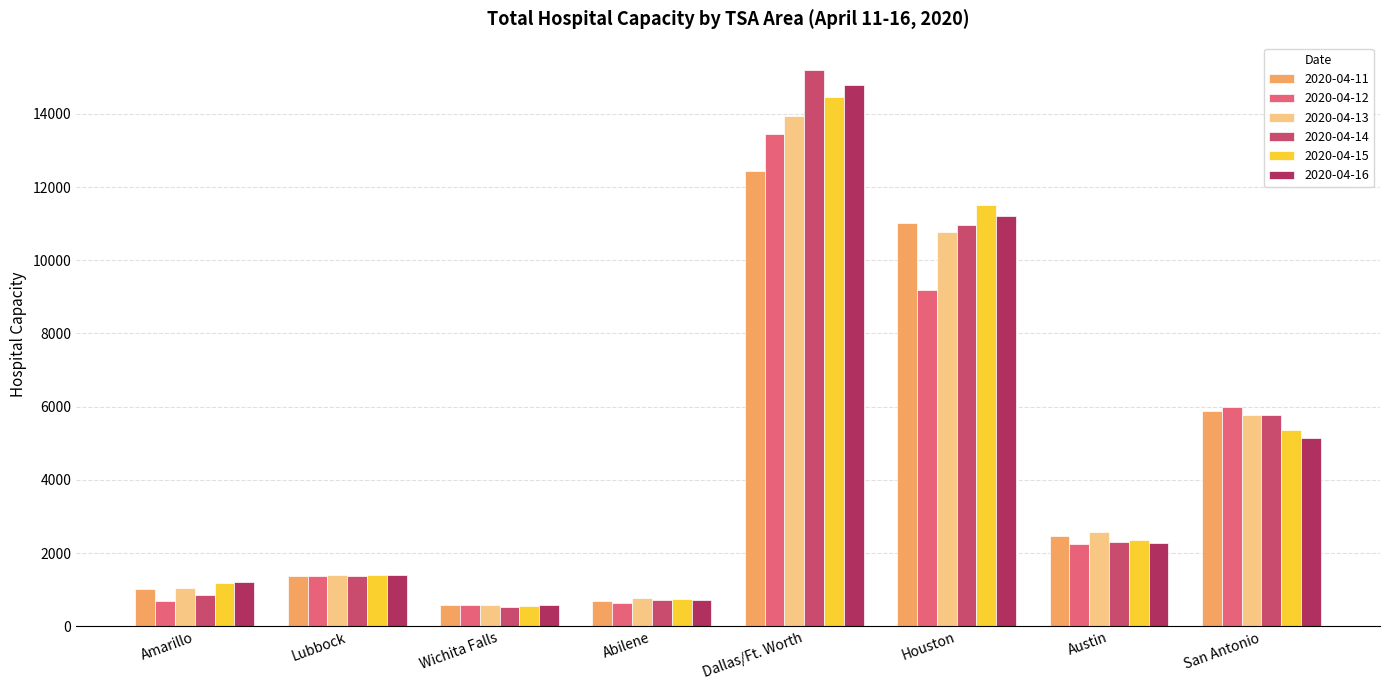

How many bars are there in total?

48